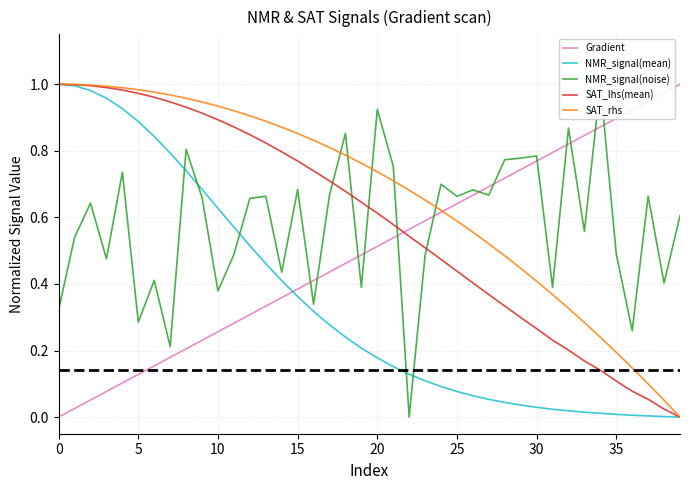

How many data points in SAT_rhs are above 0?

39